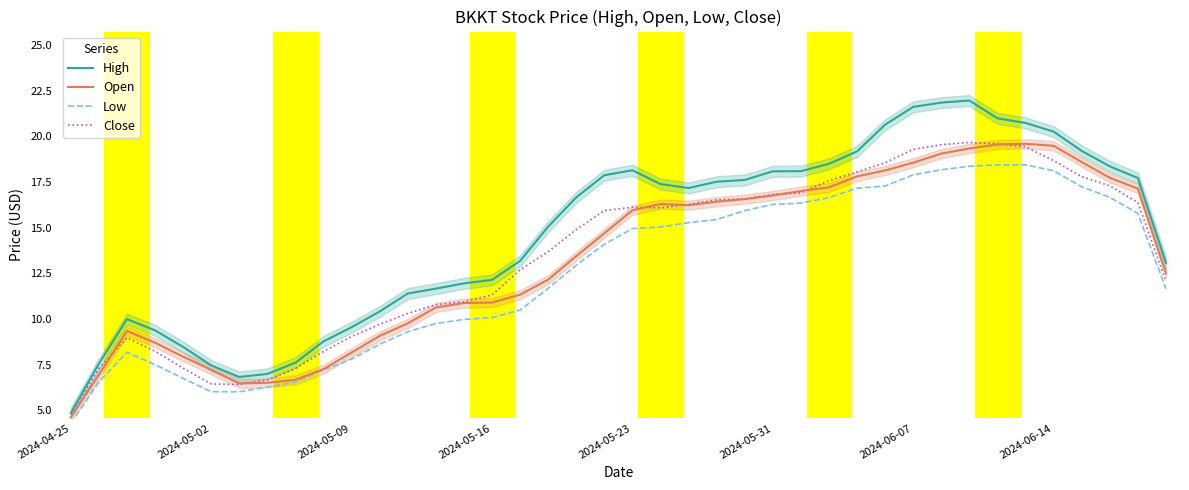

How many interior local valleys does the Close series have?

2